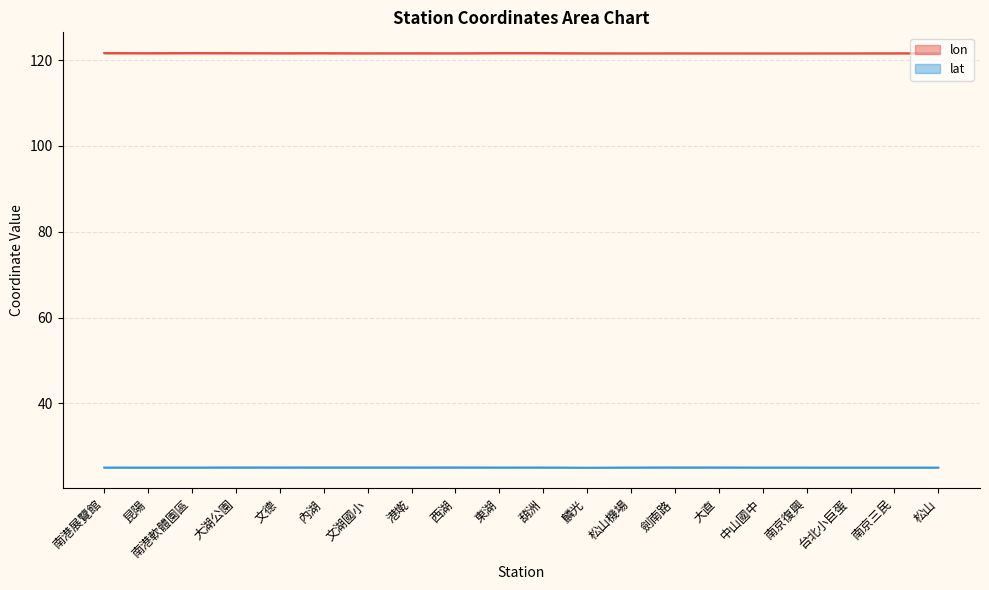

At which category does lon reach its first local peak?

南港軟體園區